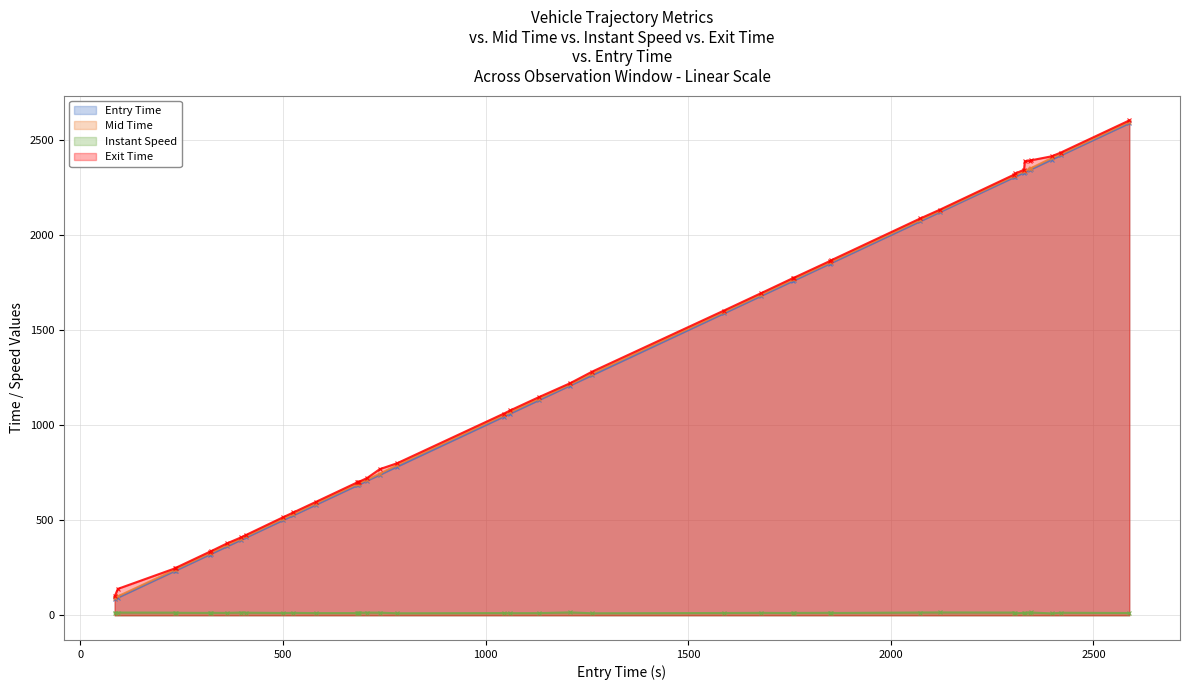

What is the greatest value displayed?

2603.3